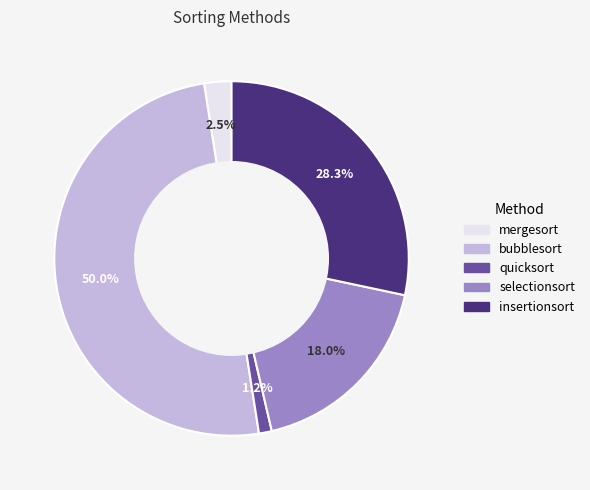

To the nearest percent, what is the average slice percentage?

20%